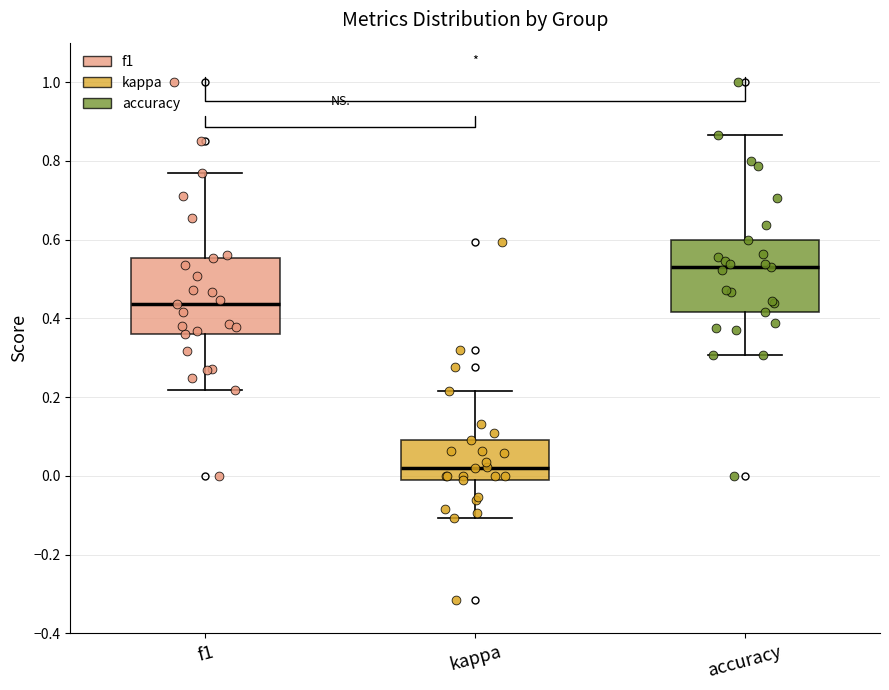

Reading left to right, transcribe this box plot: for each box, give where its median line is, the range the box spans, and where its two whiskers end, as read against the y-axis. The values are not printed on the chart, so give them approximately, as read against the axis.

f1: median 0.44, box 0.36 to 0.56, whiskers 0.22 to 0.76
kappa: median 0.02, box -0.02 to 0.10, whiskers -0.10 to 0.22
accuracy: median 0.52, box 0.42 to 0.60, whiskers 0.30 to 0.86